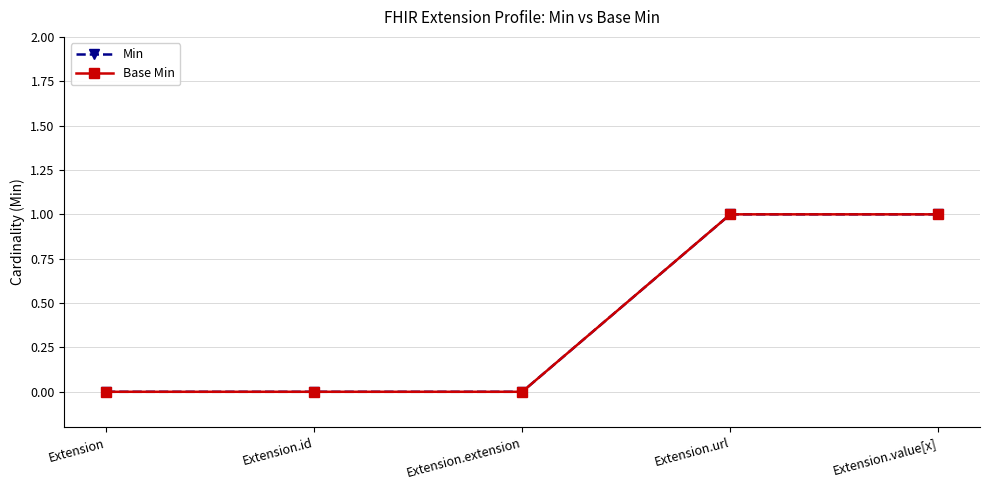

Is this an area chart (filled region under the line)?

No